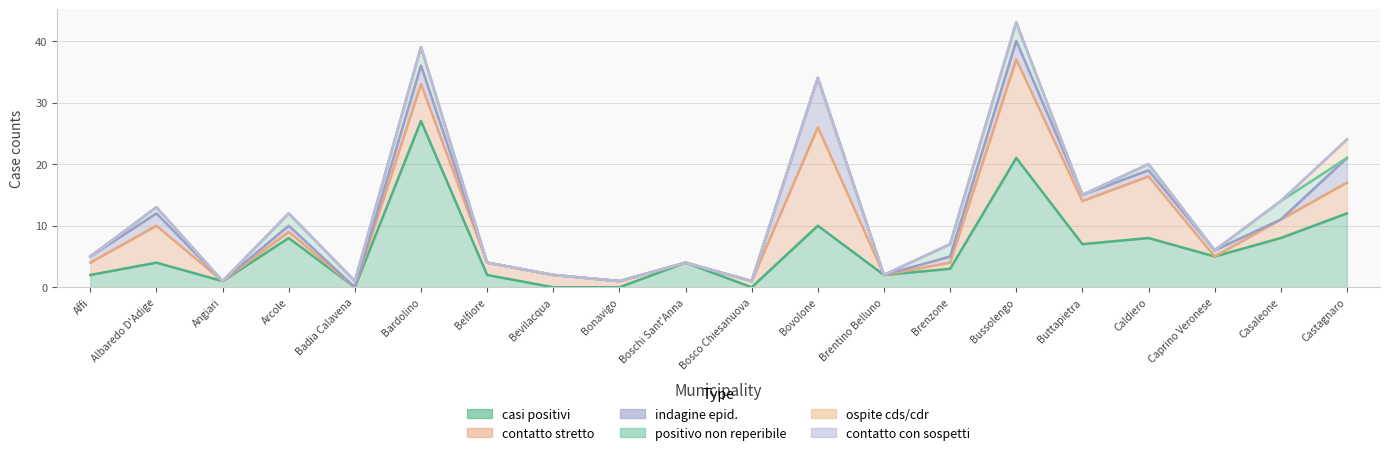

At which label does contatto stretto reach its minimum?

Angiari